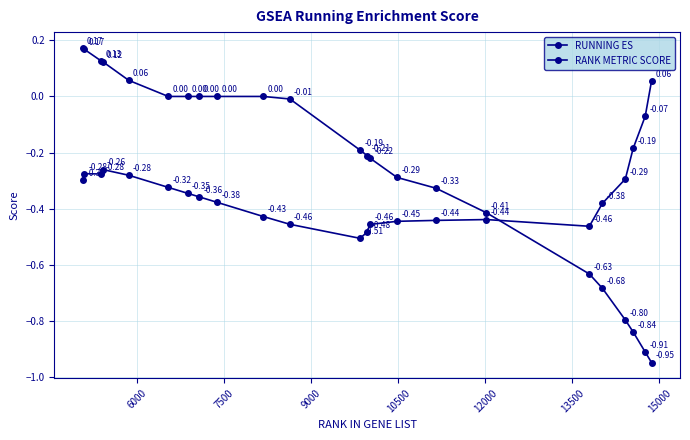

How many times do RUNNING ES and RANK METRIC SCORE cross each other?

1